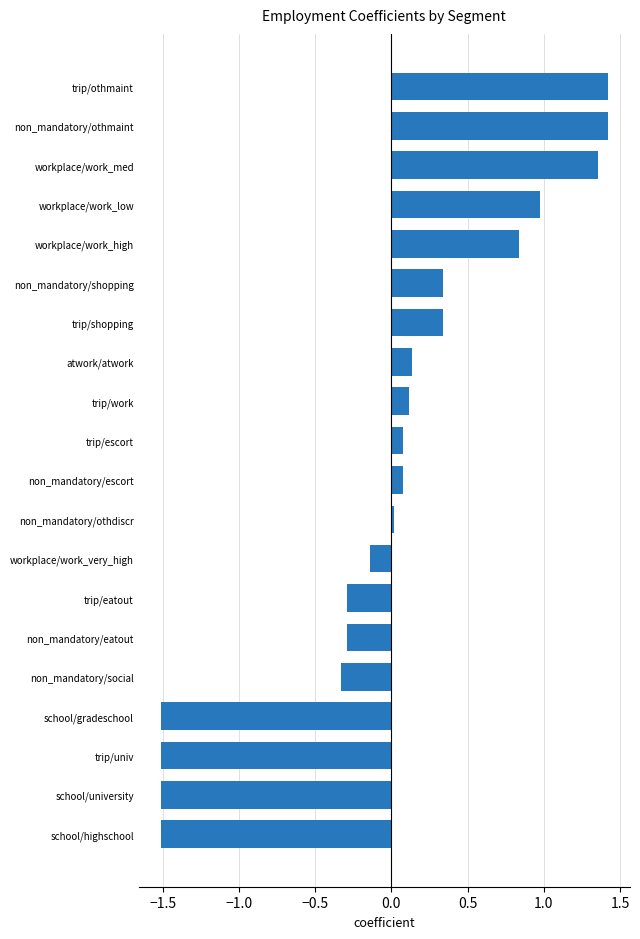

The chart shows a value of -0.7 at school/highschool. True or false?

False